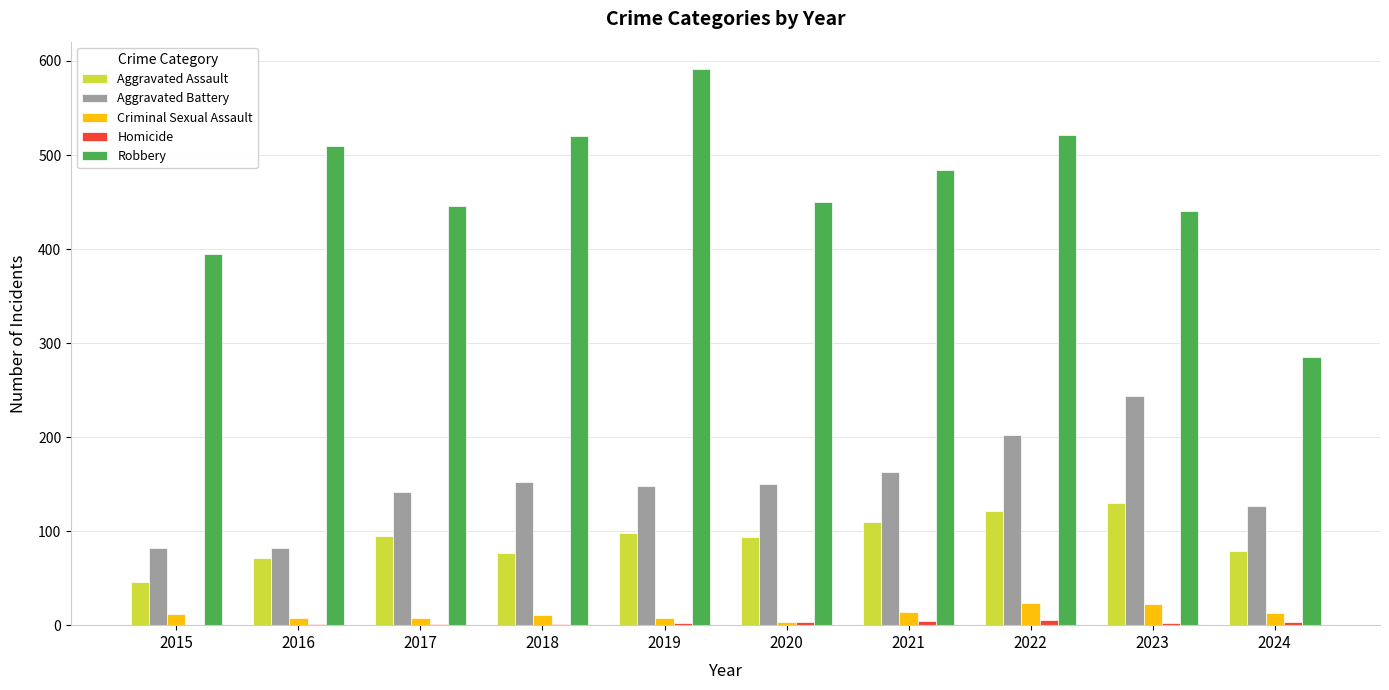

The value of Aggravated Assault at 2016 is 50. True or false?

False